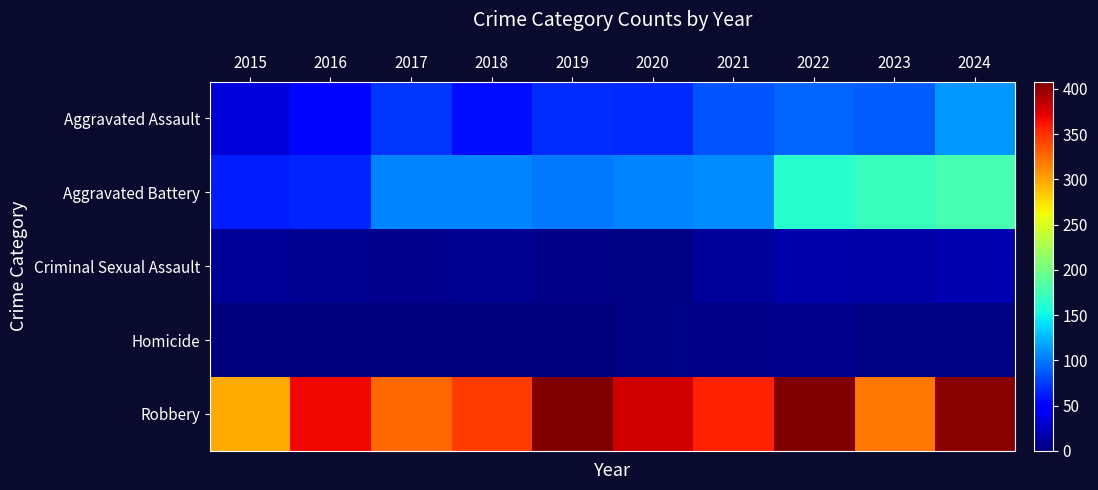

How many data points does each series have?

10